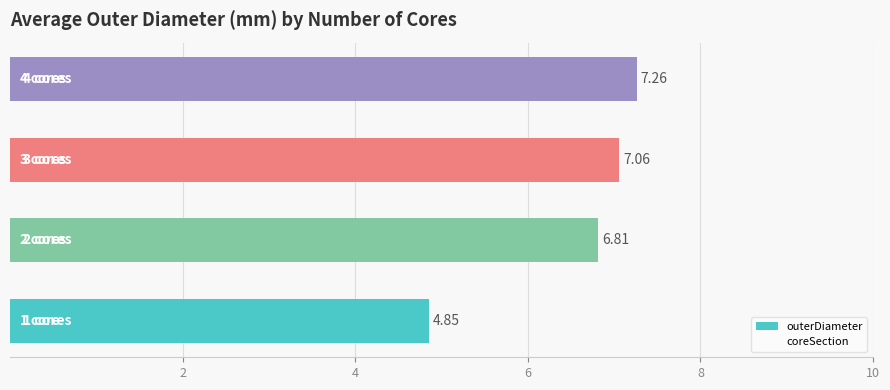

What is the average value?

6.5